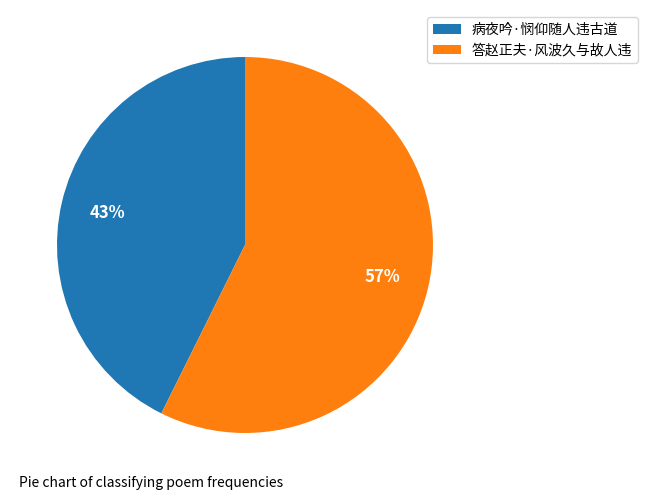

To the nearest percent, what percentage of the pie is 病夜吟·悯仰随人违古道?

43%